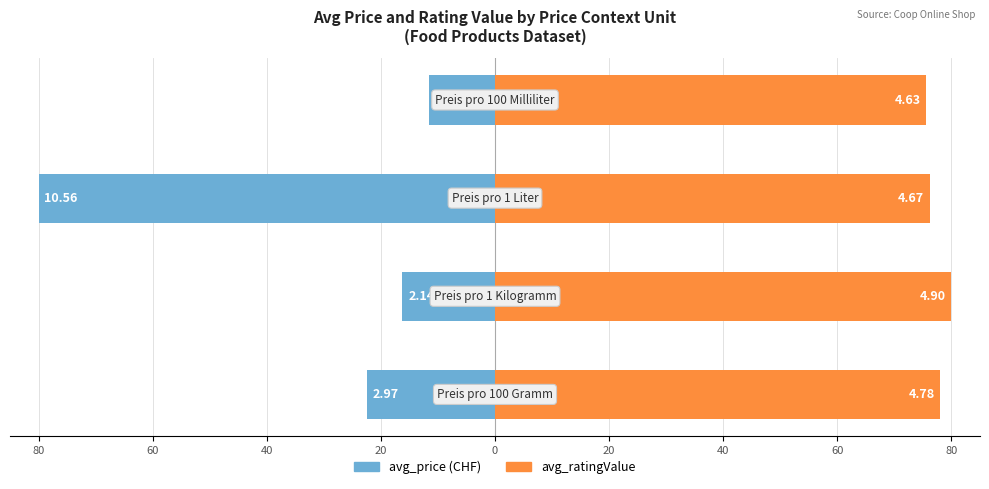

Reading right to left, extract all data points from this chart.

avg_price: 20=-11.5	40=-80.0	60=-16.2	80=-22.5
avg_ratingValue: 20=75.6	40=76.2	60=80.0	80=78.0